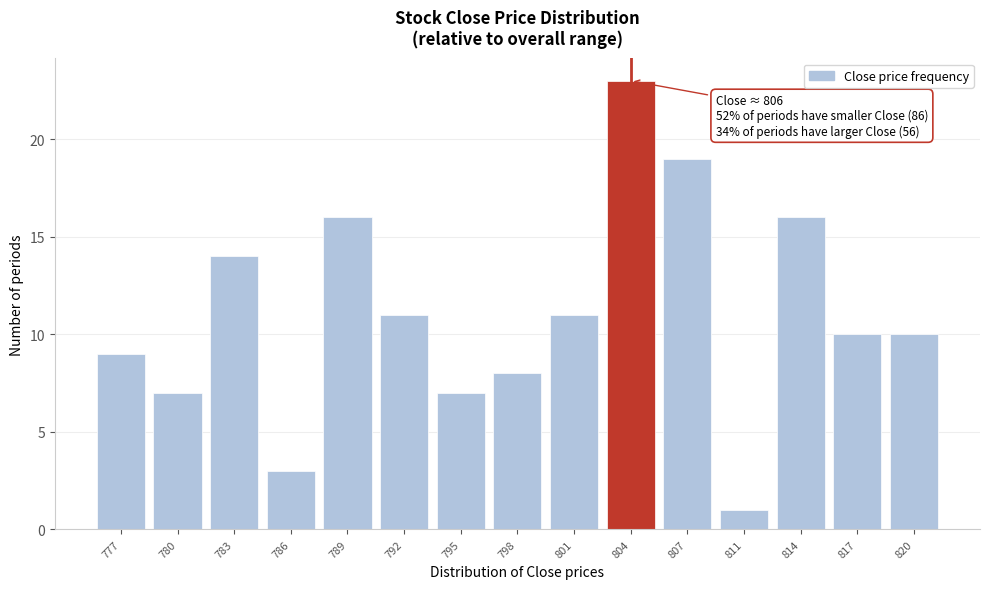

Reading right to left, extract all data points from this chart.

10	10	16	1	19	23	11	8	7	11	16	3	14	7	9